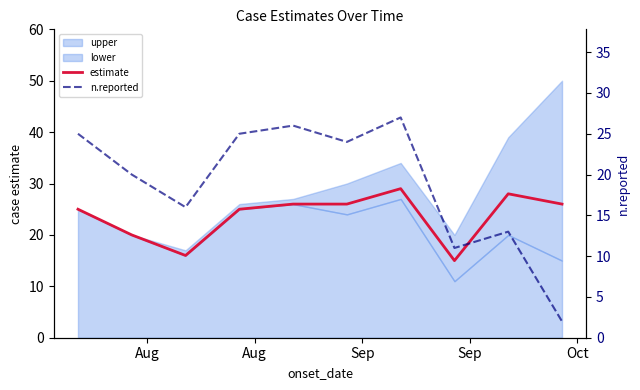

What is the value of the estimate point at the 10th from the left?

26